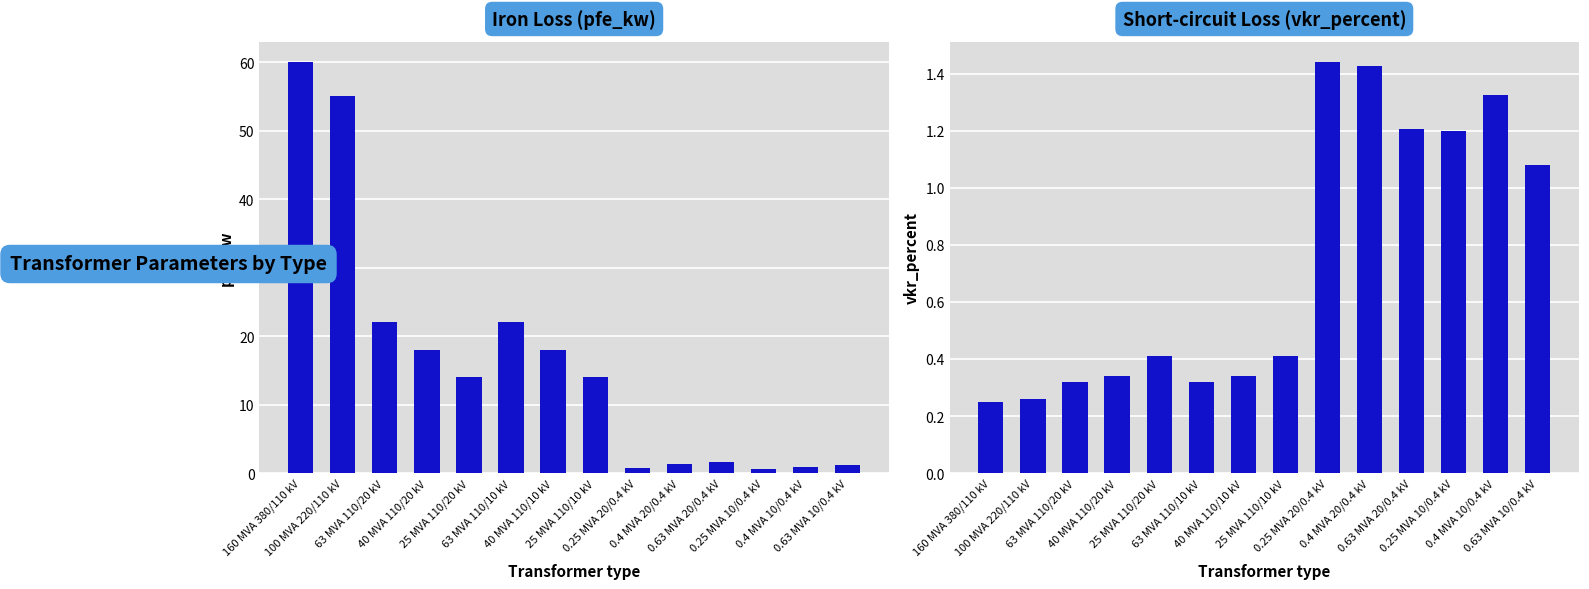

Rank the series by their average value, from highest to lowest.

pfe_kw, vkr_percent